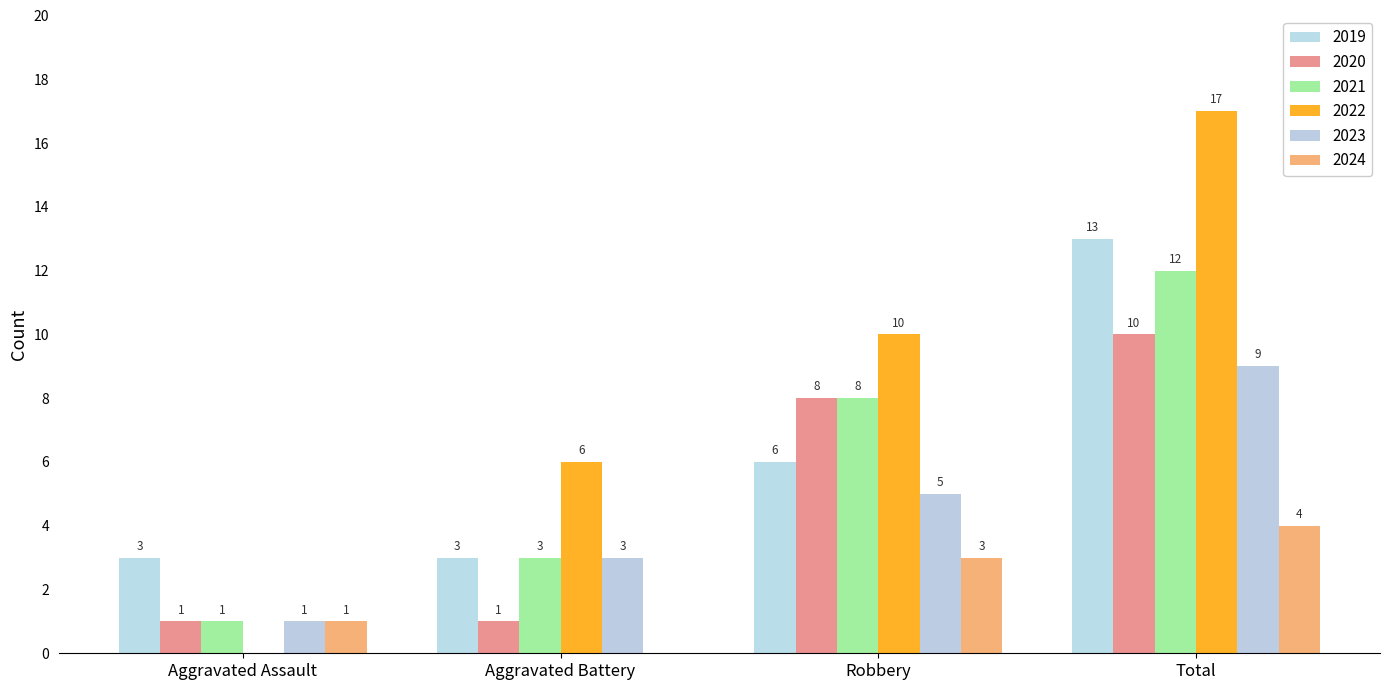

Which series has the widest spread of values?

2022